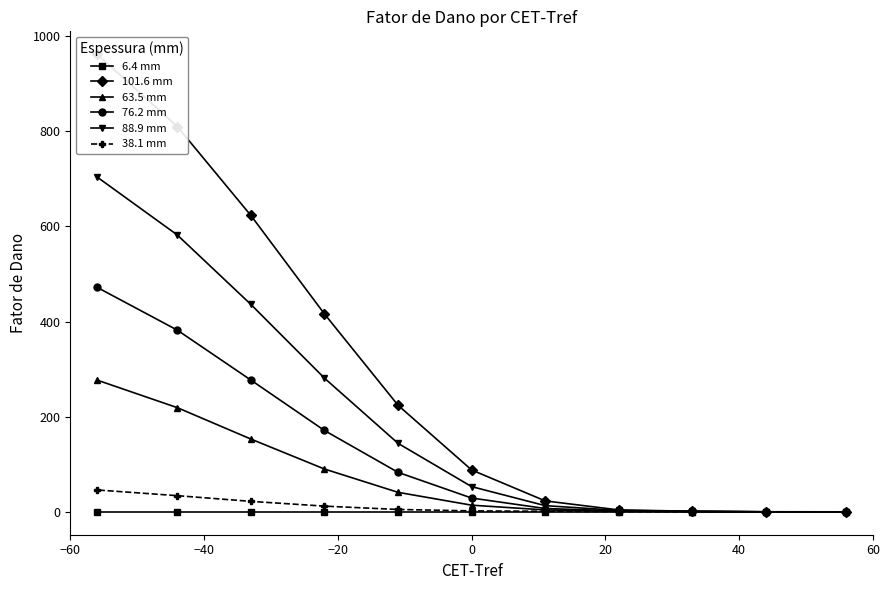

What are all the series names shown in the legend?

6.4 mm, 101.6 mm, 63.5 mm, 76.2 mm, 88.9 mm, 38.1 mm